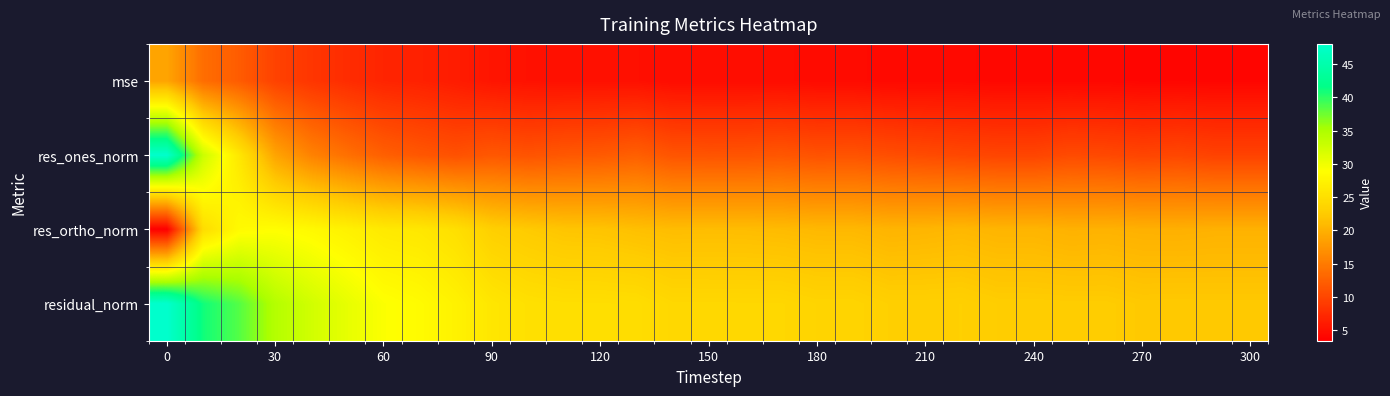

Reading left to right, extract all data points from this chart.

mse: 18.9	13.8	12.1	9.7	8.5	7.7	6.9	6.6	6.1	5.5	5.2	5.1	5.1	5.0	4.7	4.7	4.7	4.7	4.6	4.6	4.4	4.4	4.4	4.2	4.2	4.2	4.2	4.1	4.1	4.1	4.1
res_ones_norm: 47.9	32.8	26.0	18.9	15.7	14.0	12.5	11.7	11.1	11.8	11.3	11.8	12.0	12.5	11.4	11.3	11.4	11.6	11.2	11.3	10.9	10.6	10.2	10.0	10.0	10.5	10.3	10.0	10.2	9.7	9.7
res_ortho_norm: 3.5	24.6	28.4	28.8	28.2	27.3	26.3	26.0	25.0	23.0	22.4	22.0	21.8	21.4	21.2	21.2	21.2	21.0	20.8	20.7	20.4	20.5	20.7	20.4	20.4	20.1	20.2	20.0	20.0	20.1	20.1
residual_norm: 48.0	41.0	38.5	34.4	32.3	30.6	29.1	28.5	27.3	25.9	25.1	24.9	24.9	24.8	24.1	24.0	24.0	24.0	23.6	23.6	23.1	23.1	23.1	22.8	22.7	22.7	22.7	22.4	22.4	22.3	22.3